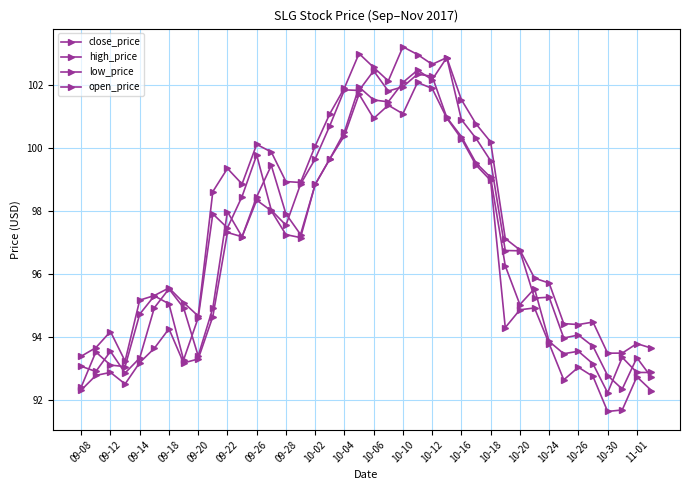

True or false: open_price and high_price cross at least once.

False